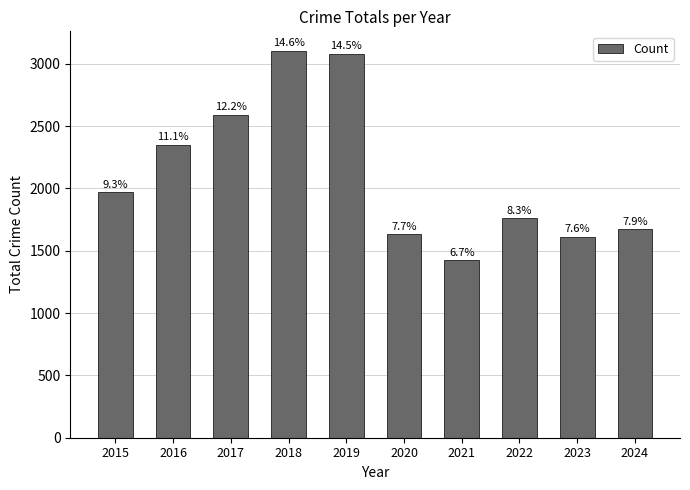

Does the chart contain any negative values?

No